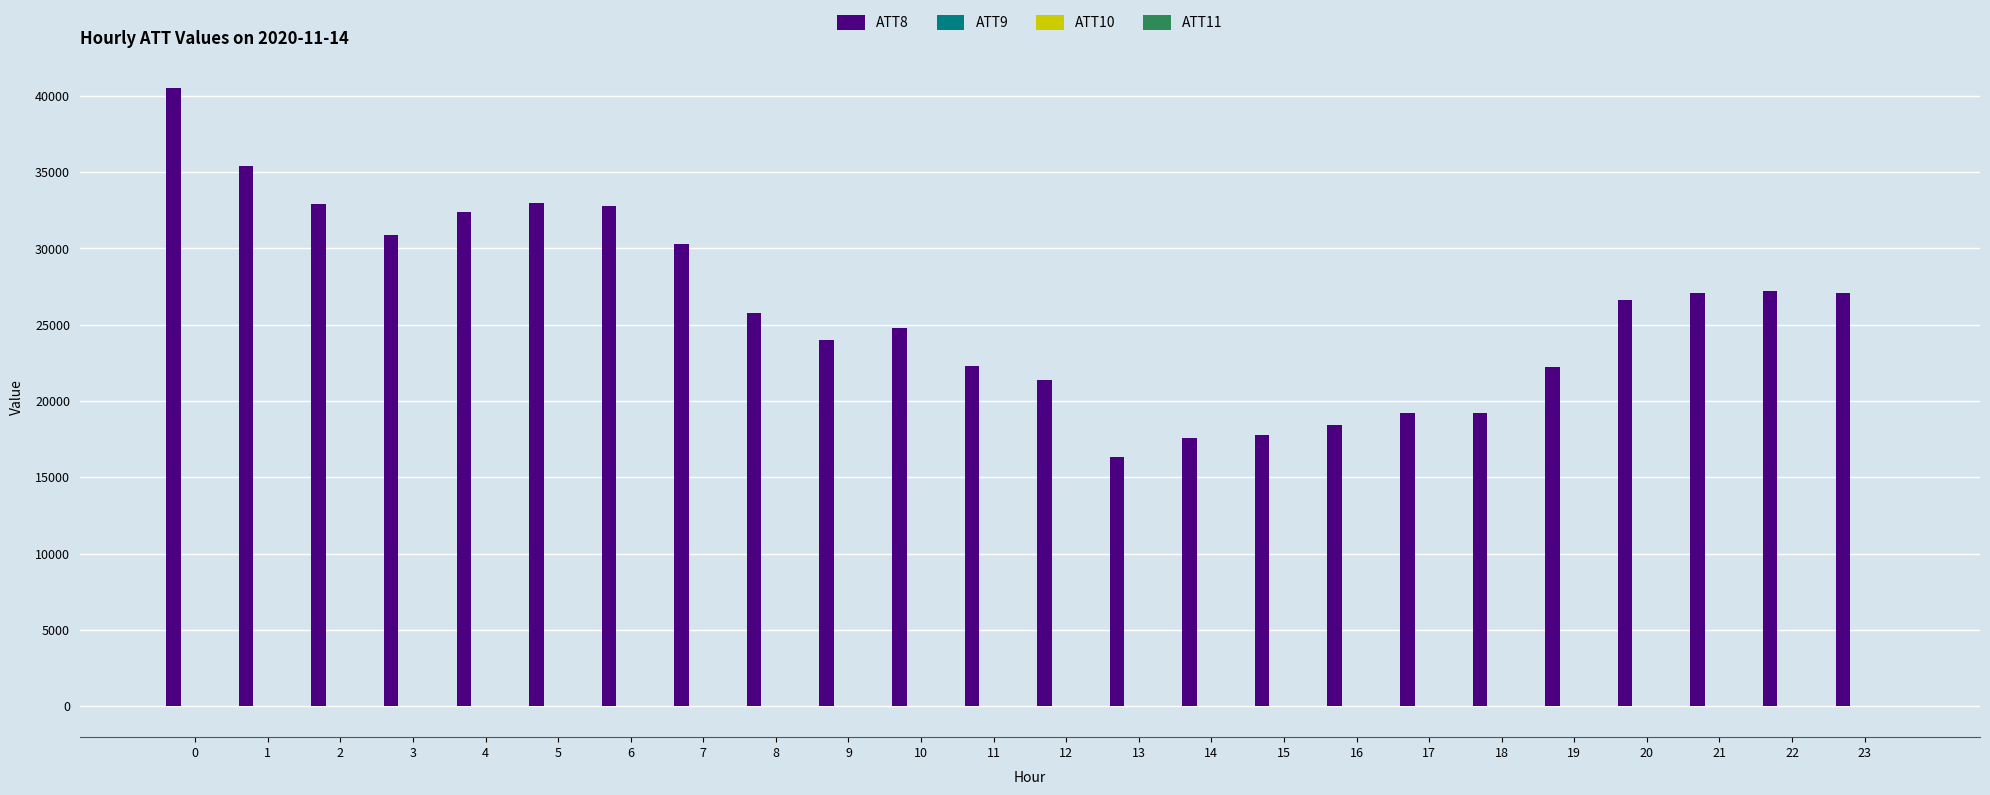

Which series has the largest total across all categories?

ATT8